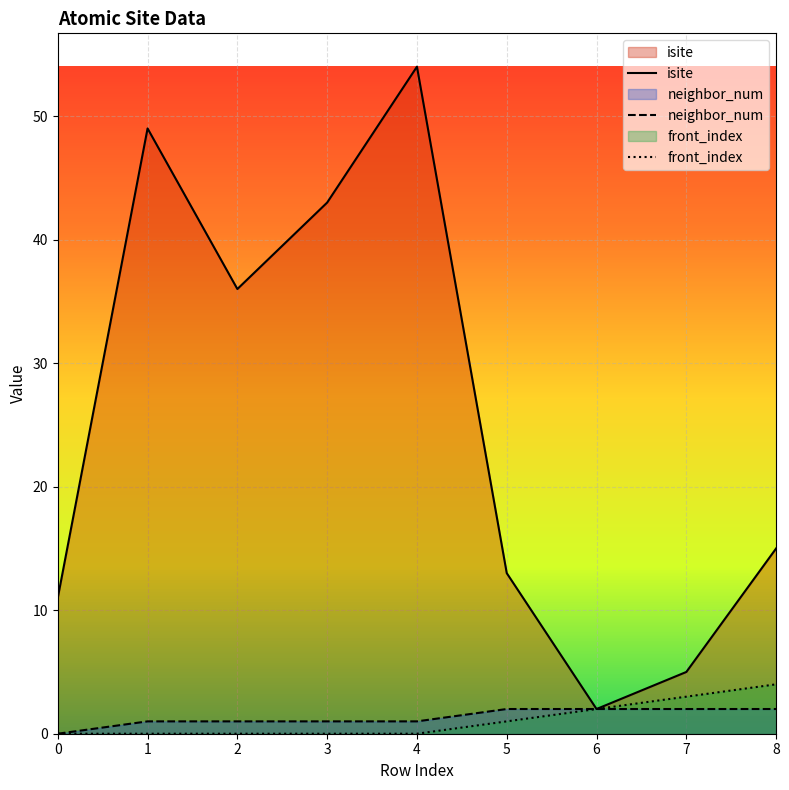

Reading right to left, extract all data points from this chart.

isite: 15	5	2	13	54	43	36	49	11
neighbor_num: 2	2	2	2	1	1	1	1	0
front_index: 4	3	2	1	0	0	0	0	0